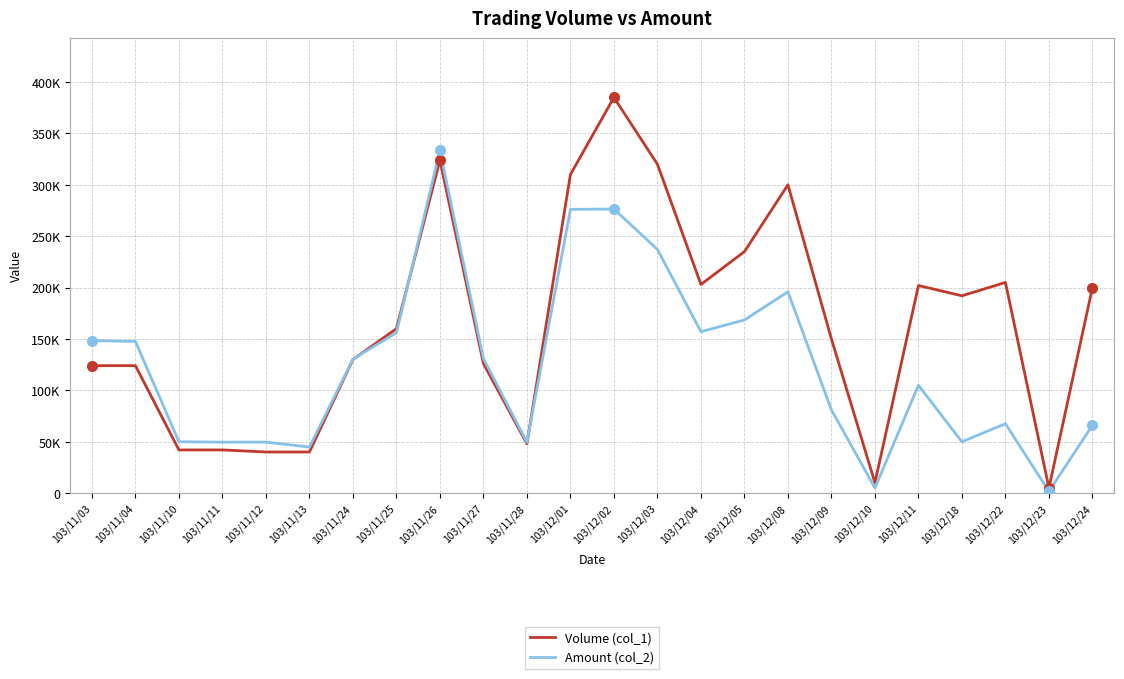

Rank the series by their maximum value, from lowest to highest.

Amount (col_2), Volume (col_1)